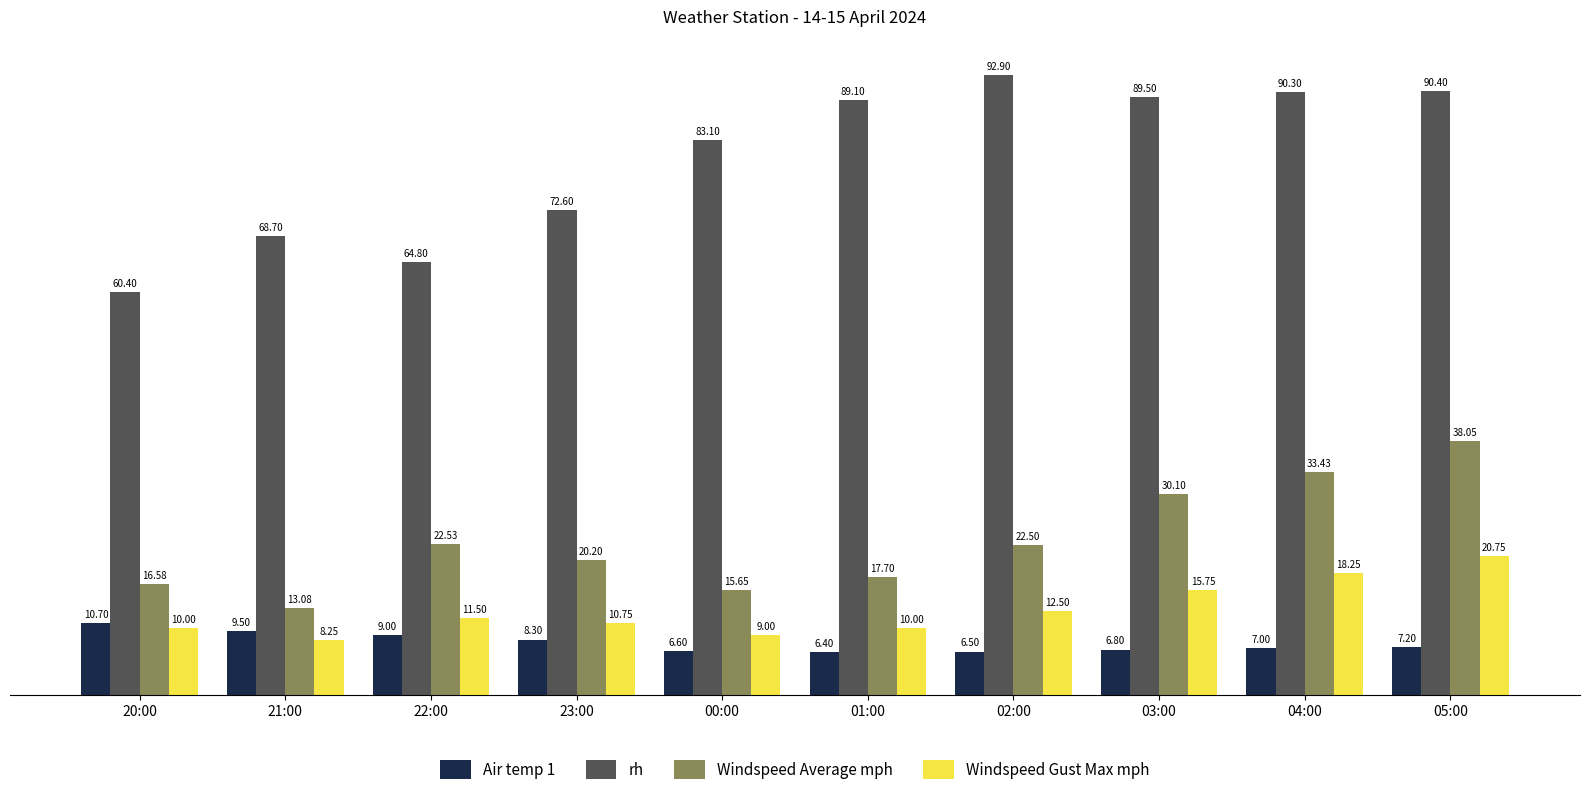

How many distinct data groups are displayed?

4